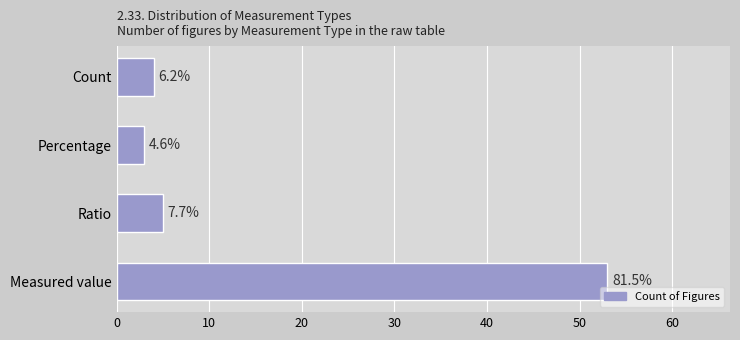

Are the bars horizontal?

Yes